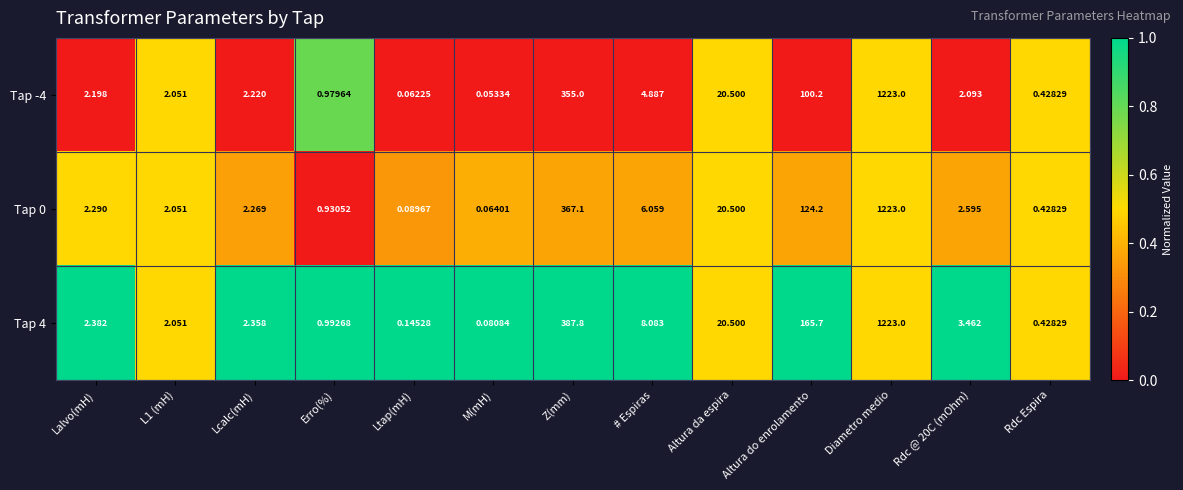

Which category has the lowest value in the Tap 4 series?

M(mH)